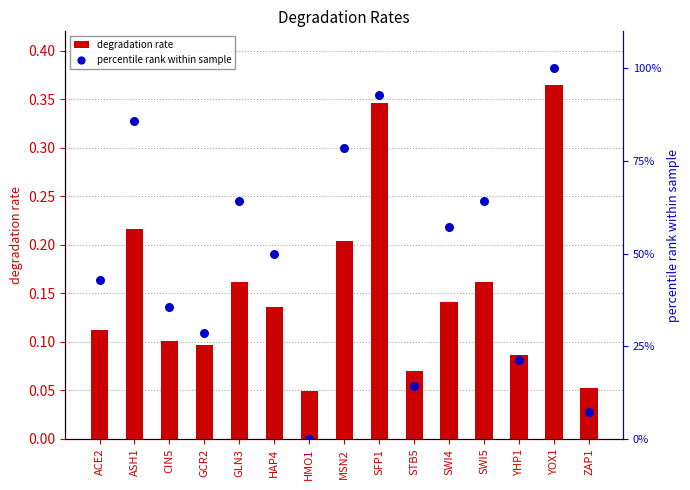

Which series contains the lowest Y value?

percentile rank within sample